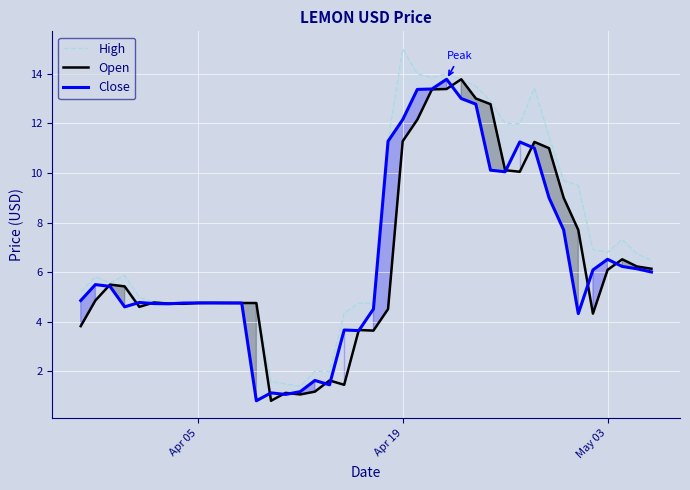

Is this an area chart (filled region under the line)?

No